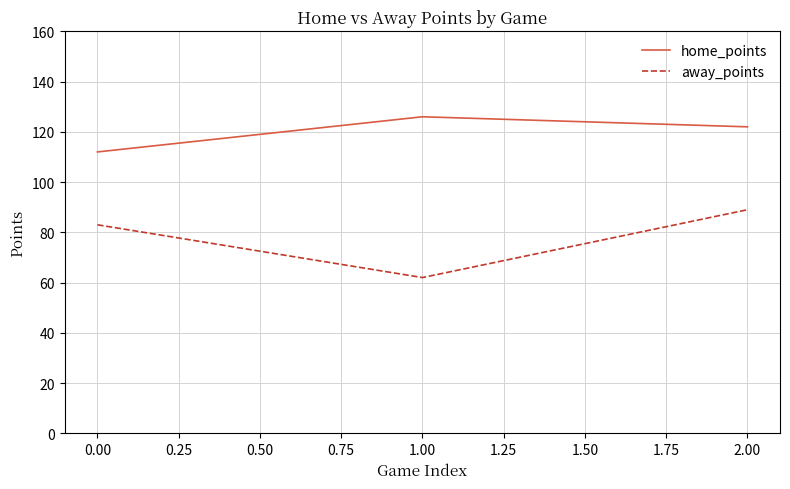

What is the minimum value for home_points?

112